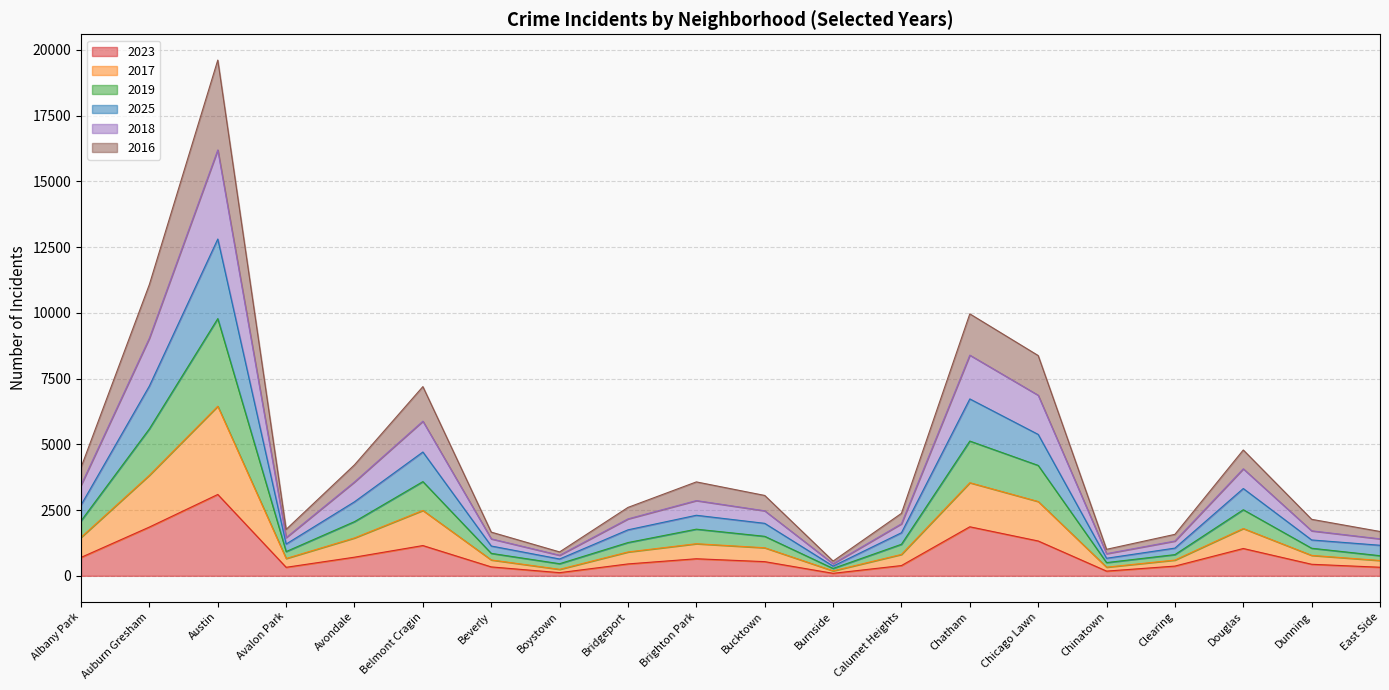

Which series has the largest range (max minus min)?

2017